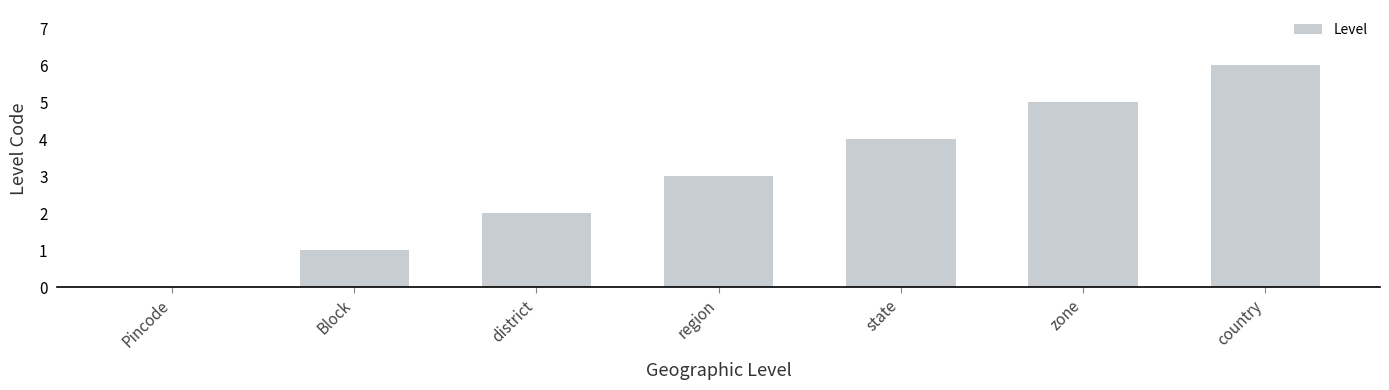

What is the change in value from district to country?

+4